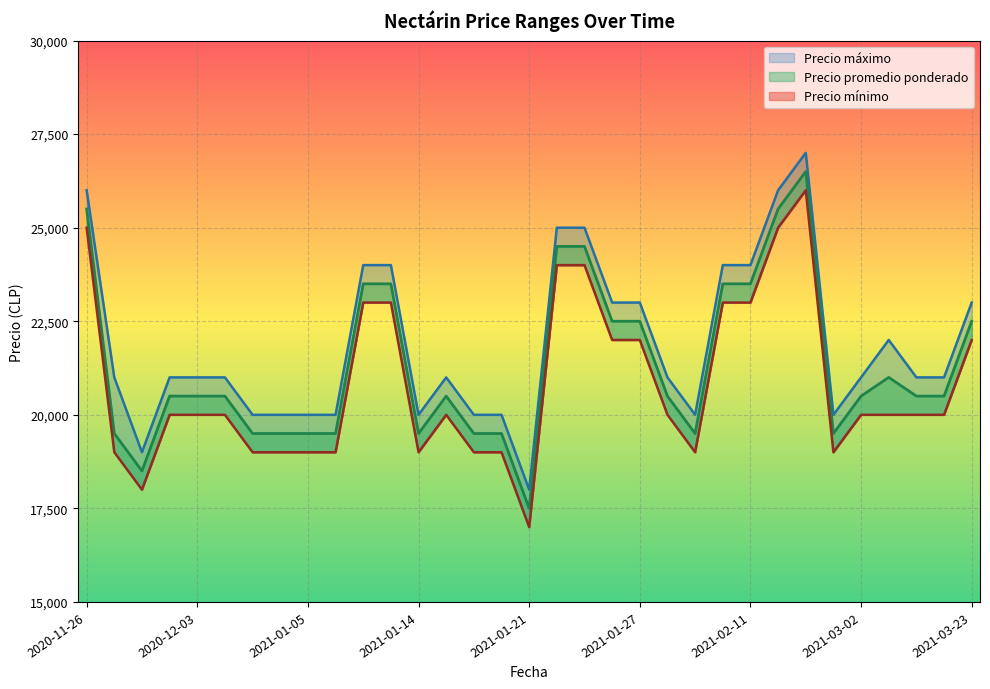

True or false: Precio máximo has a value of 6864 at 2021-01-05.

False